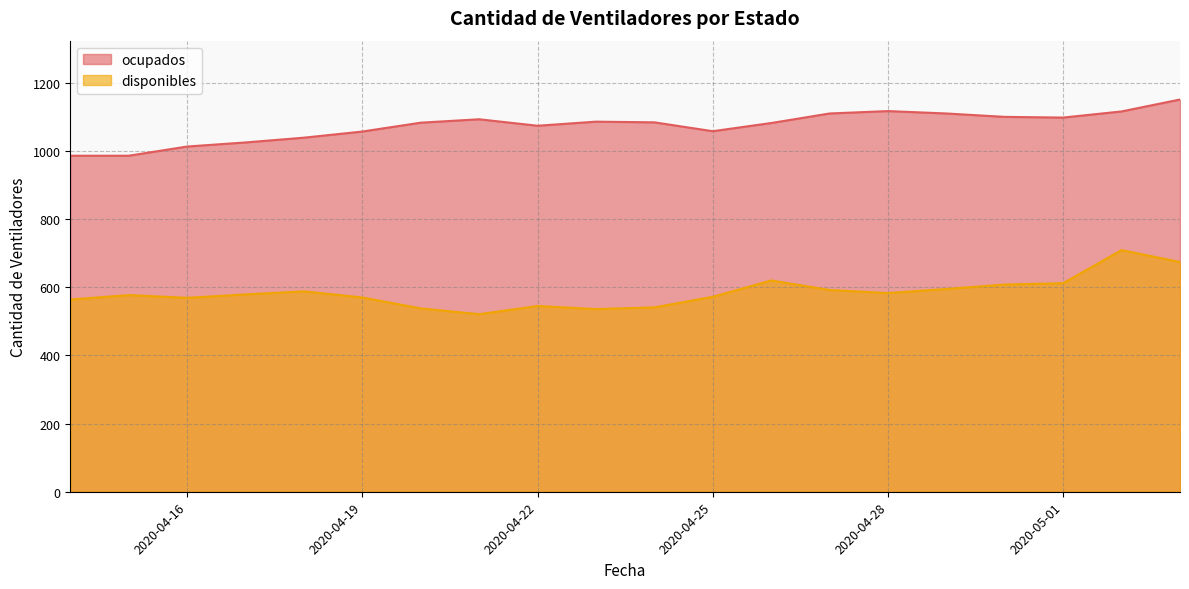

Between 2020-04-16 and 2020-04-18, which series saw the biggest shift?

ocupados